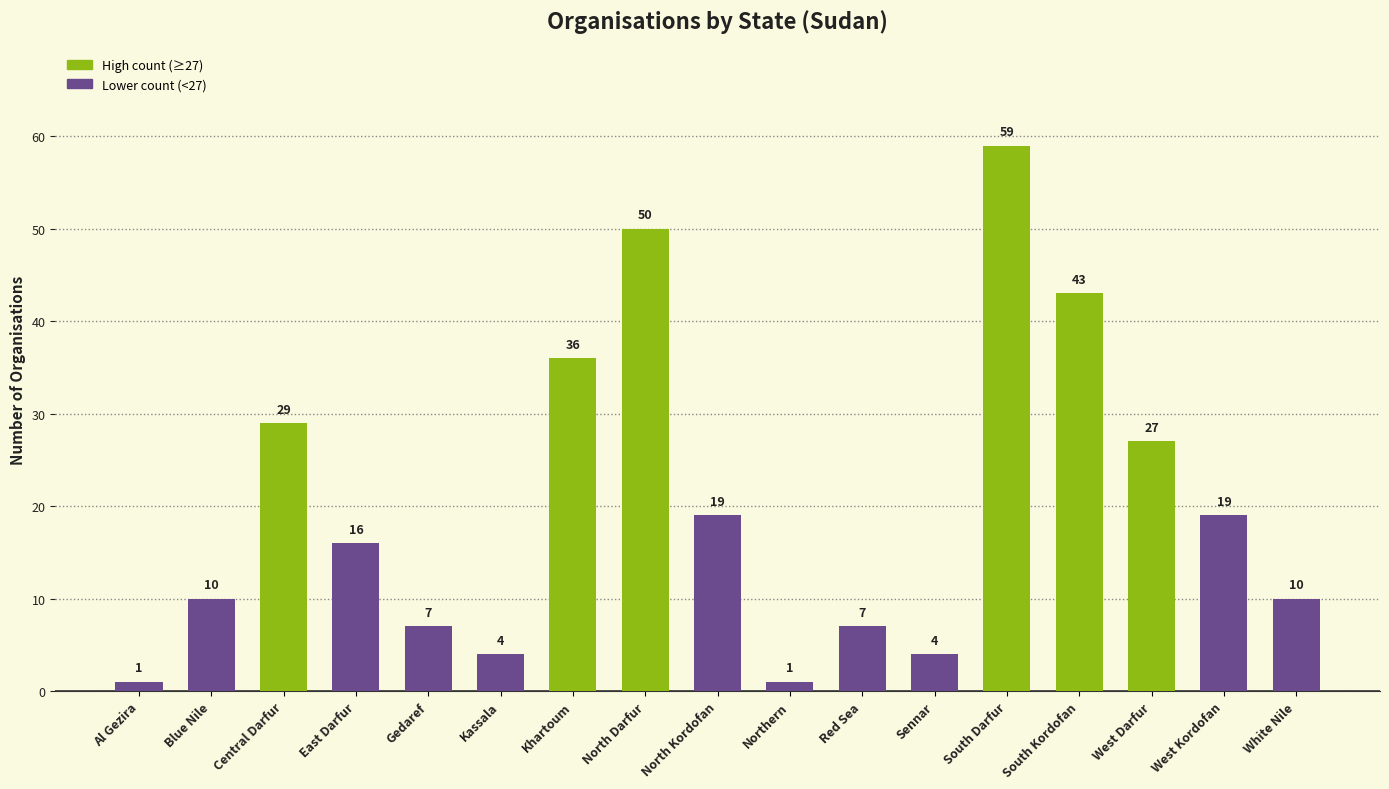

Which label corresponds to the largest value in the chart?

South Darfur